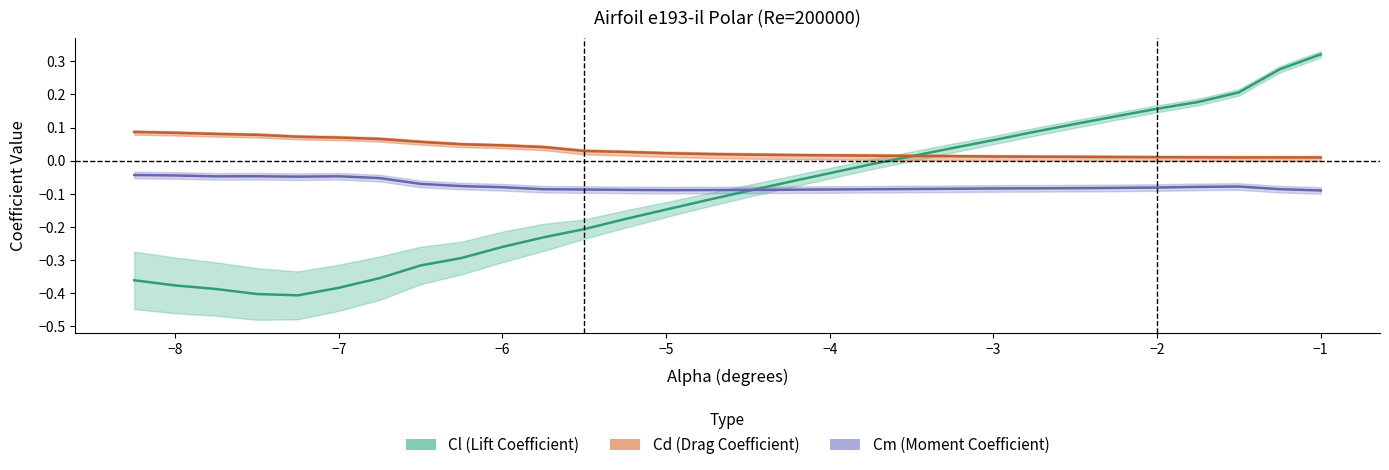

After their last crossing, which series has the higher values: Cm or Cl?

Cl